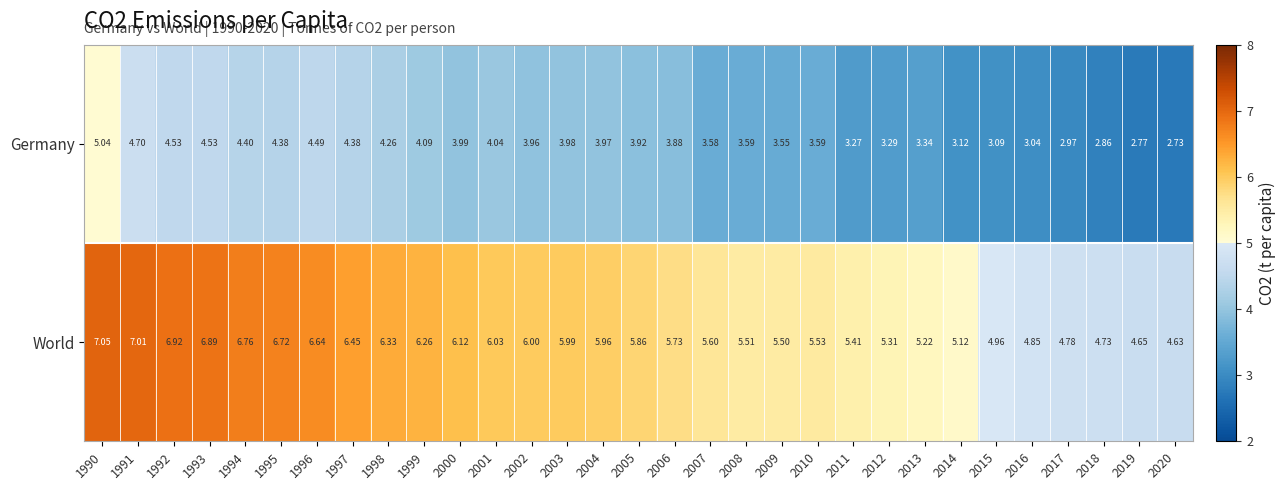

Which series has the largest total across all categories?

World